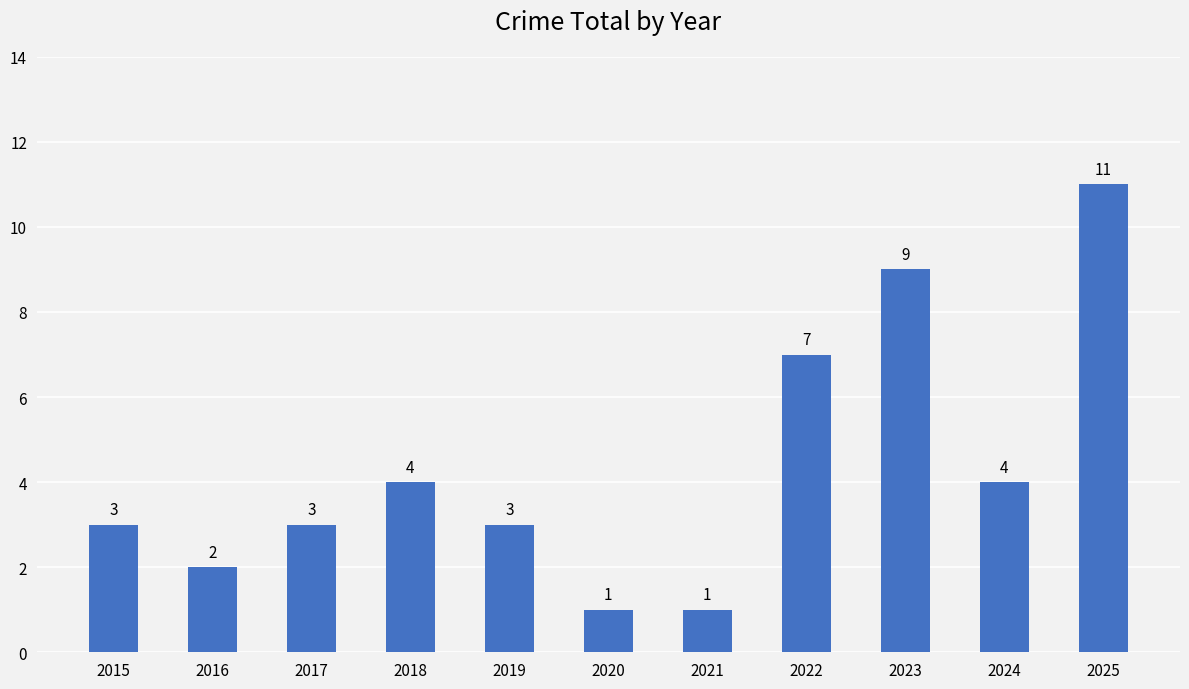

What is the difference between the values at 2023 and 2021?

8